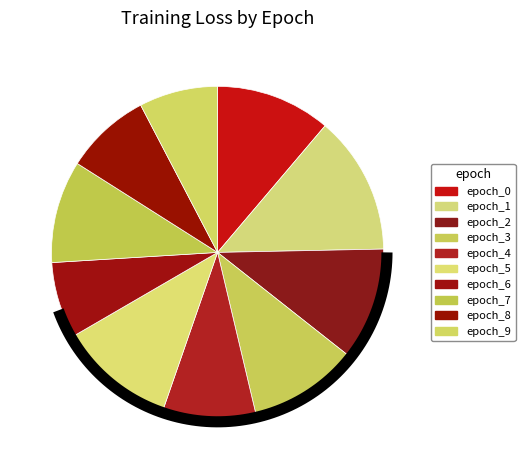

Rank the categories by value from highest to lowest.

1, 5, 0, 2, 3, 7, 4, 8, 9, 6